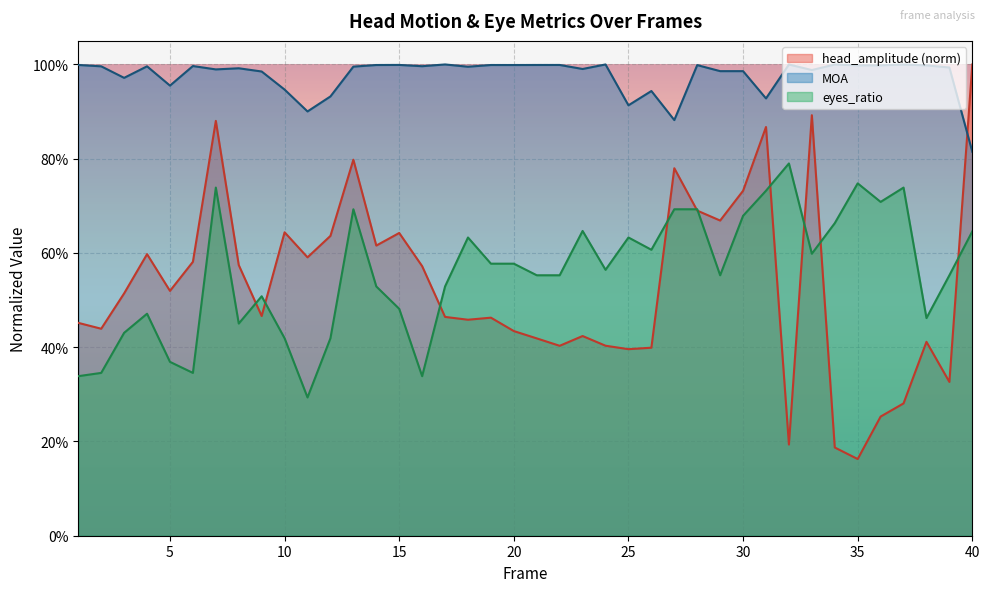

Between 9 and 21, which series saw the biggest shift?

head_amplitude